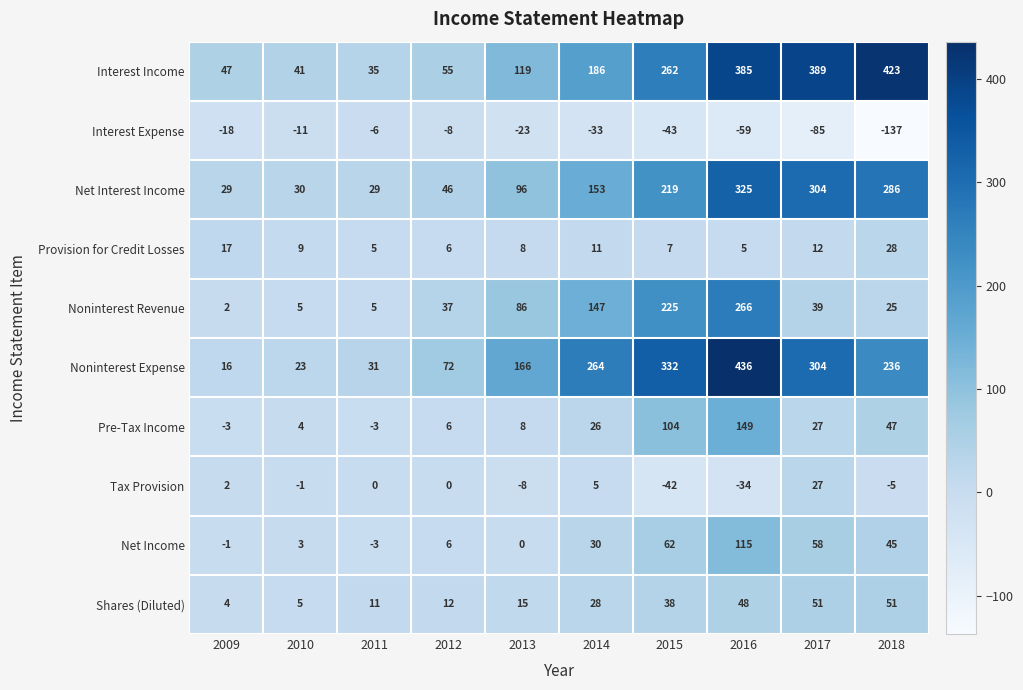

Is the value of Net Income at 2013 greater than the value of Interest Income at 2017?

No